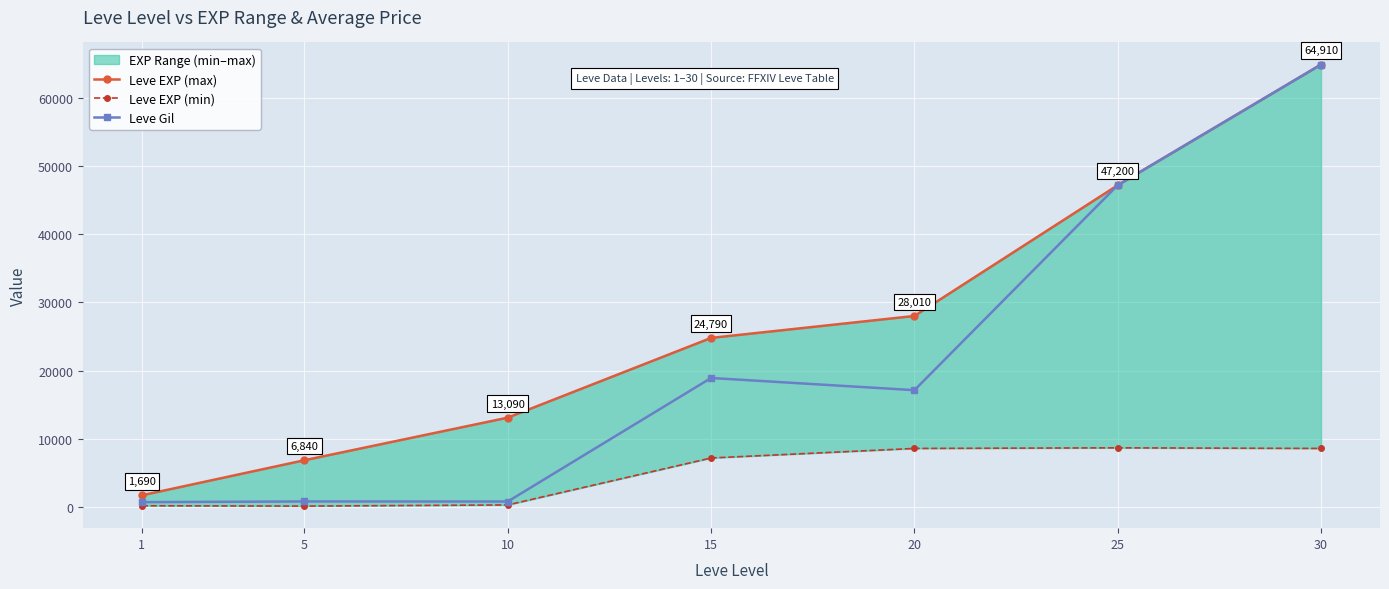

In Leve EXP (min), how many points are higher than both neighbors (excluding endpoints)?

1